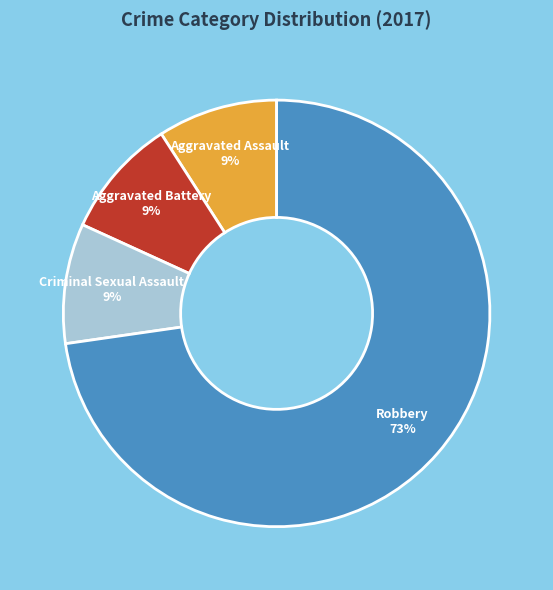

To the nearest percent, what percentage of the pie is Robbery?

73%